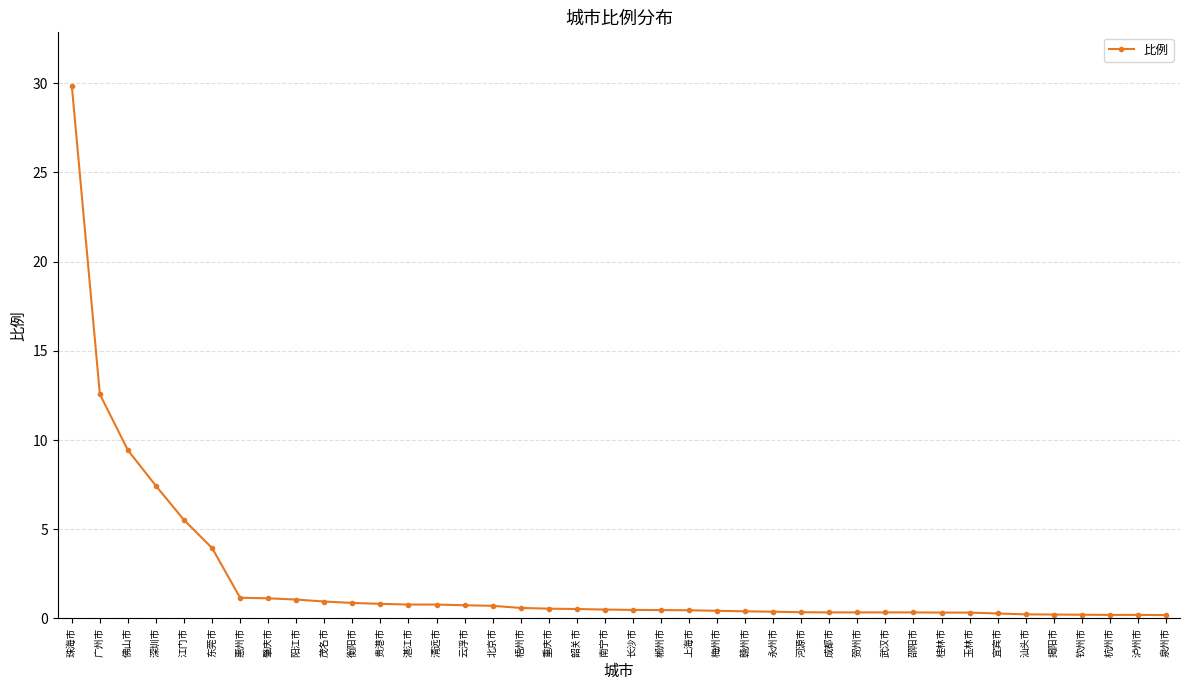

What is the difference between the maximum and minimum values?

29.7